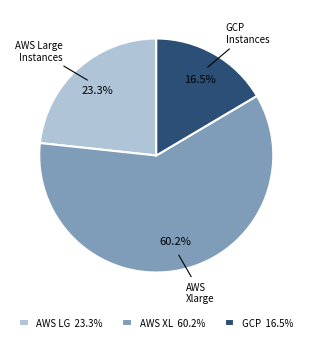

Count the number of slices in the pie.

3